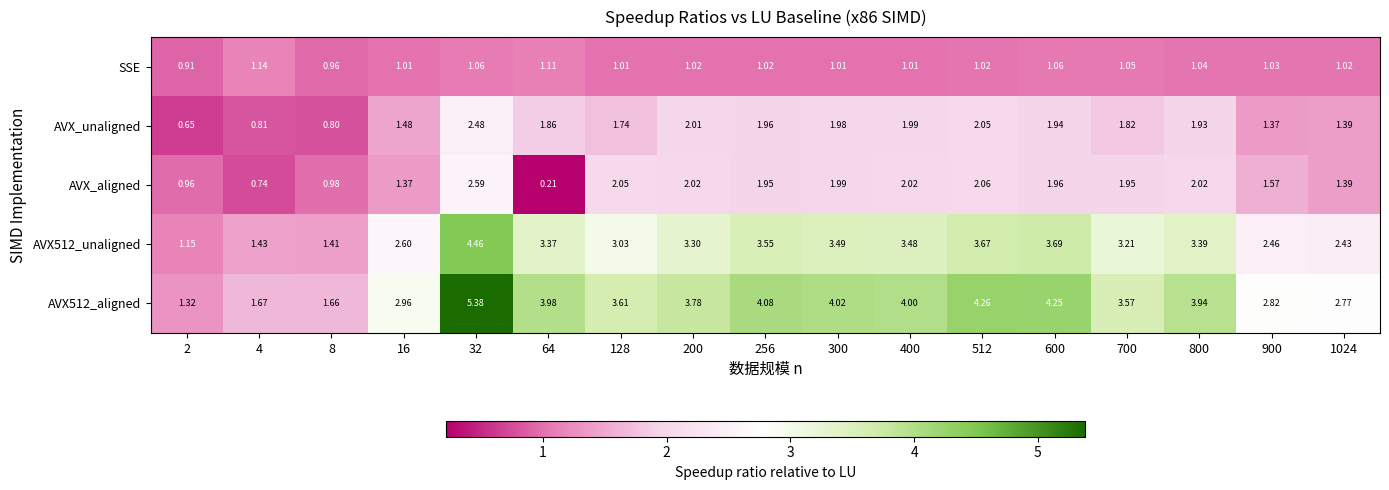

Is the value of AVX512_aligned at 512 greater than the value of AVX_unaligned at 300?

Yes